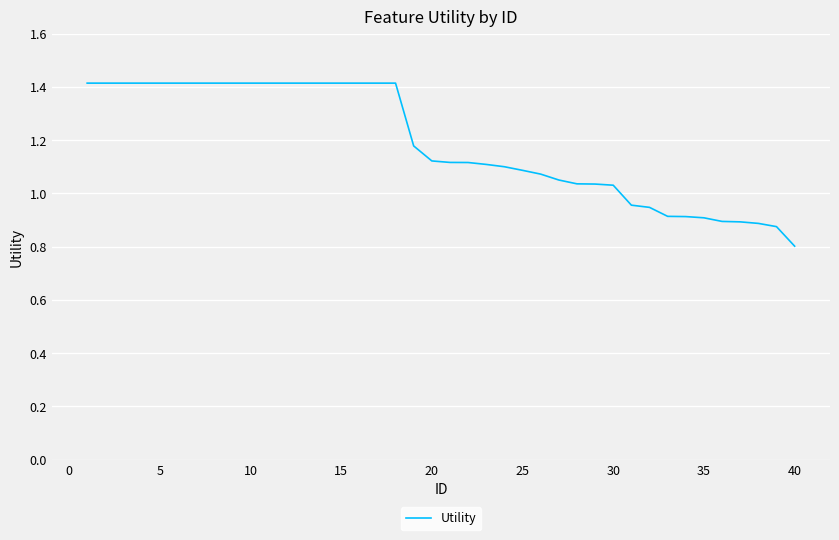

What is the difference between the maximum and minimum values?

0.6